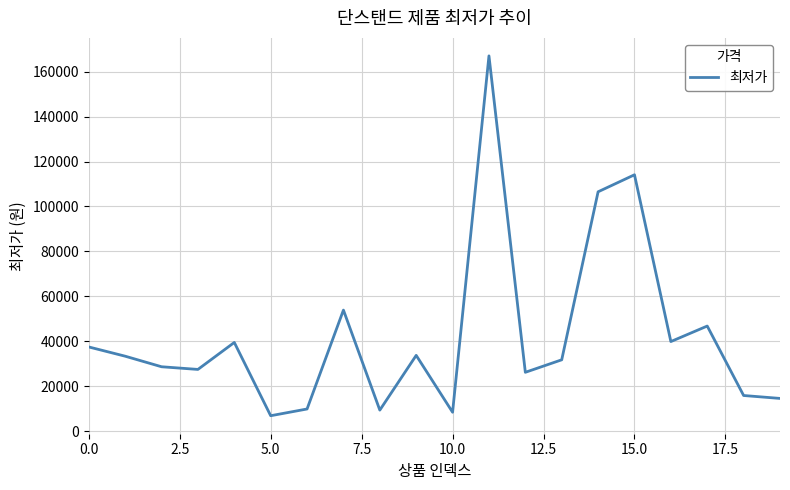

What is the greatest value displayed?

167000